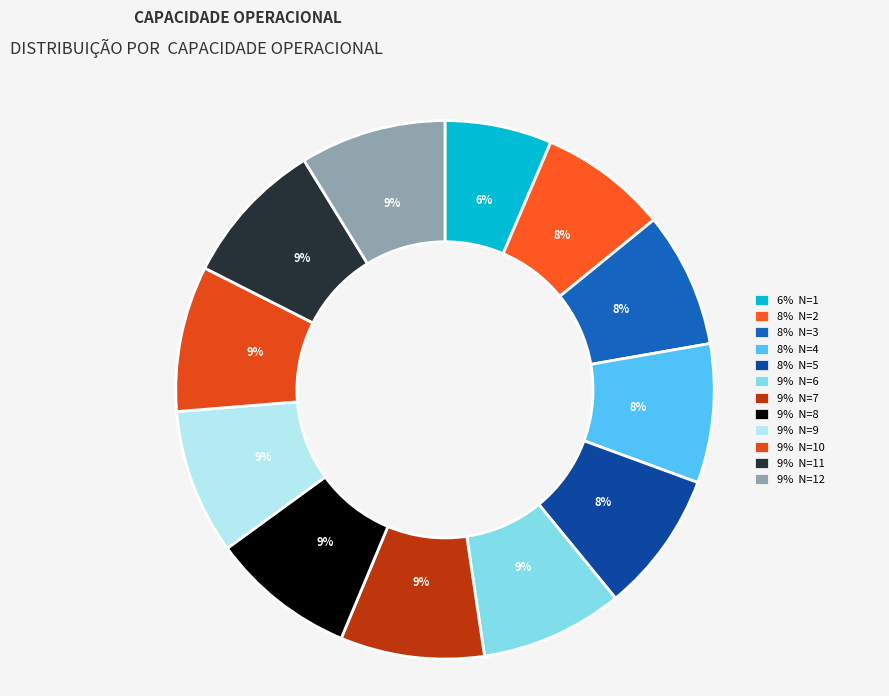

Count the number of slices in the pie.

12